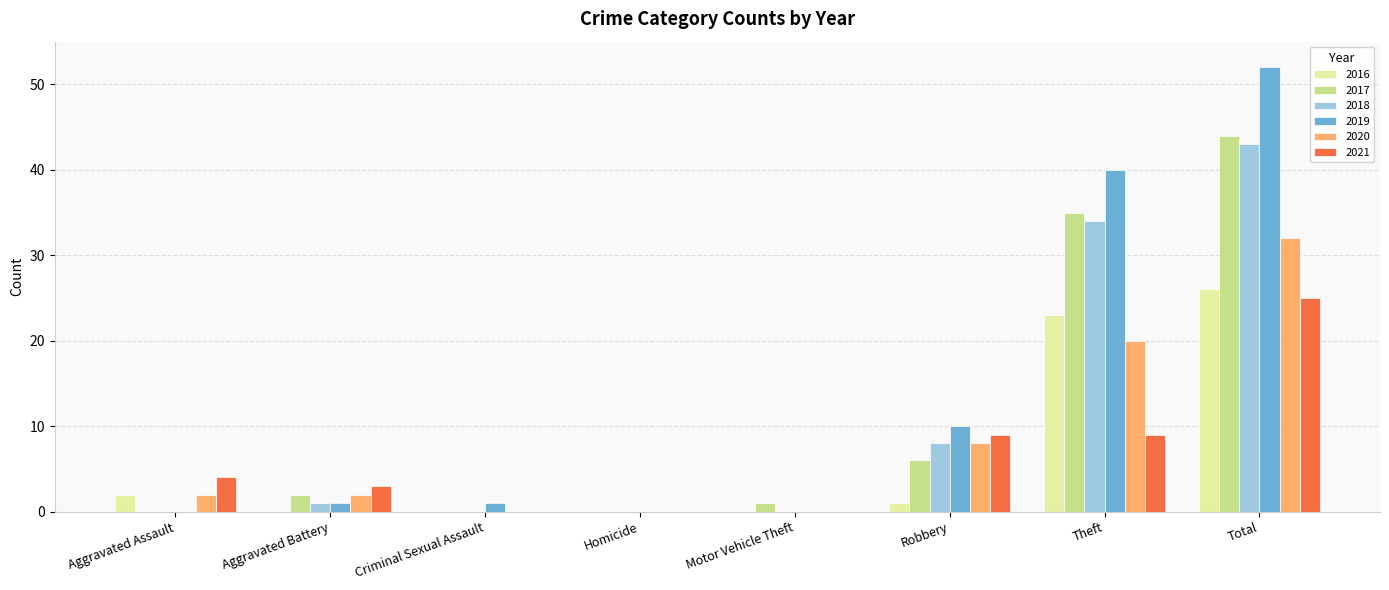

What is the sum of all 2020 values?

64